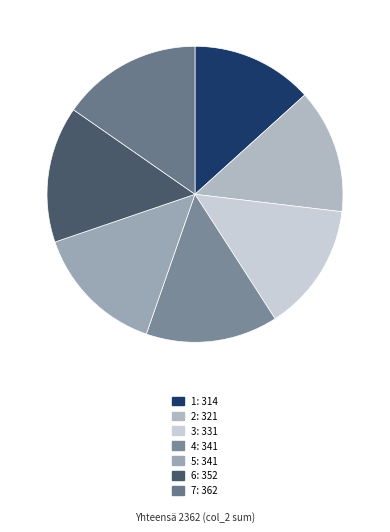

To the nearest percent, what is the difference between the 5 and 2 slice percentages?

1%